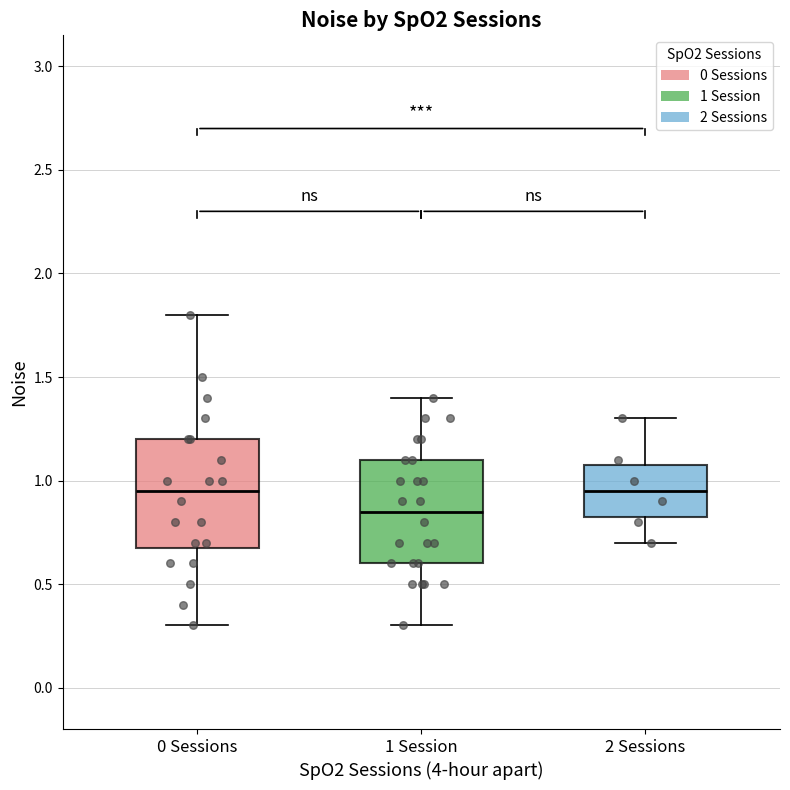

Where does the upper whisker of the box for 2 Sessions end on the y-axis? The values are not printed on the chart, so give them approximately, as read against the axis.

1.30